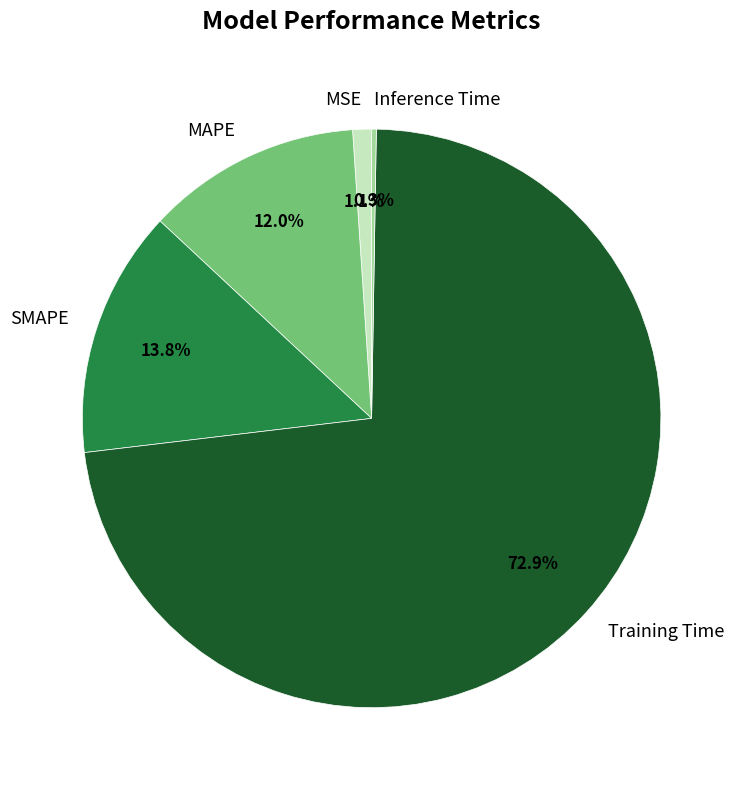

Which category accounts for the majority?

Training Time